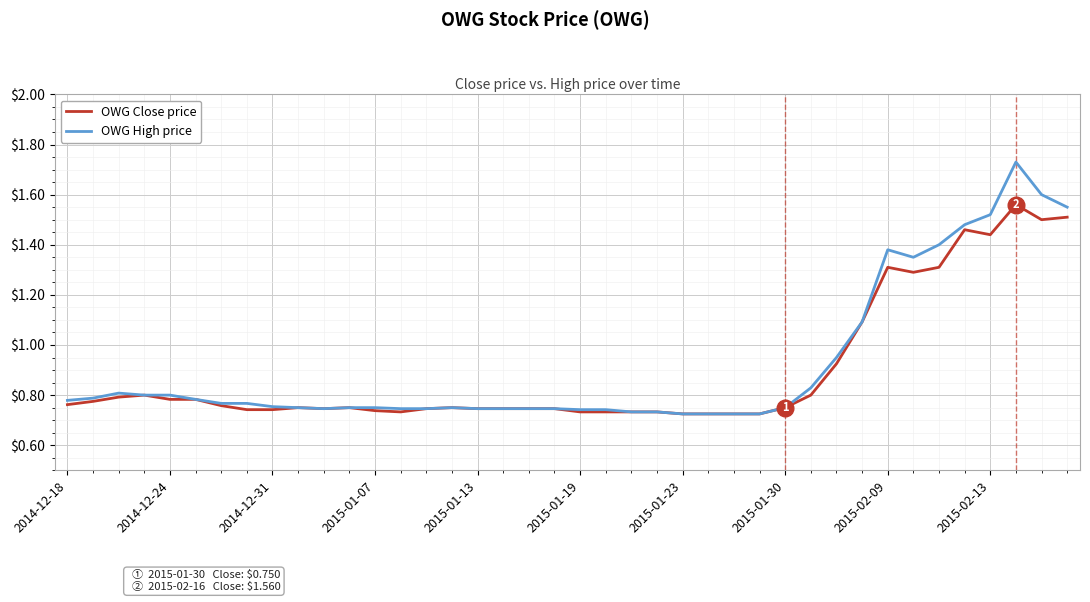

Which series has the widest spread of values?

OWG High price